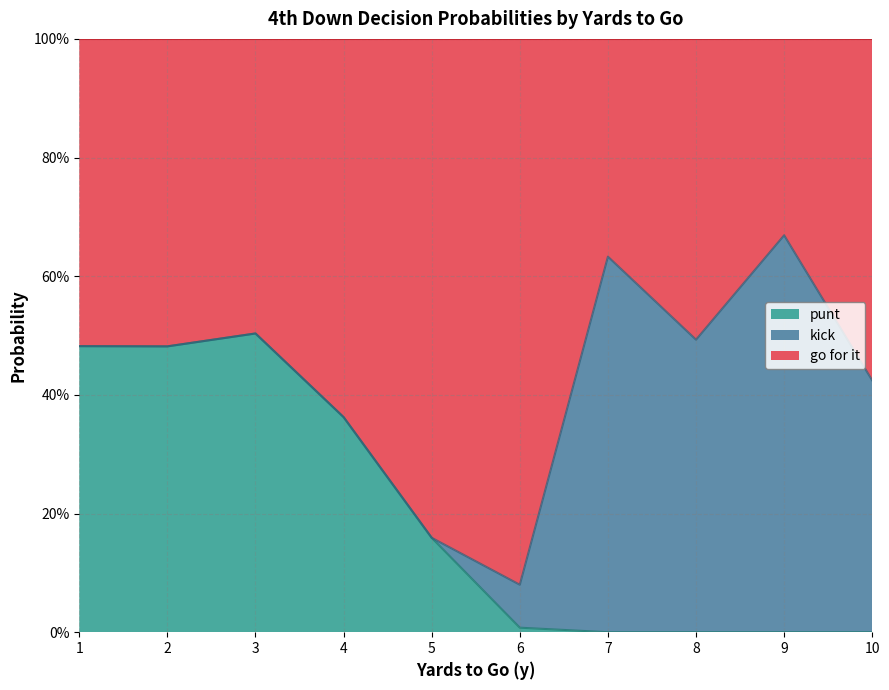

How many series are shown in this chart?

3